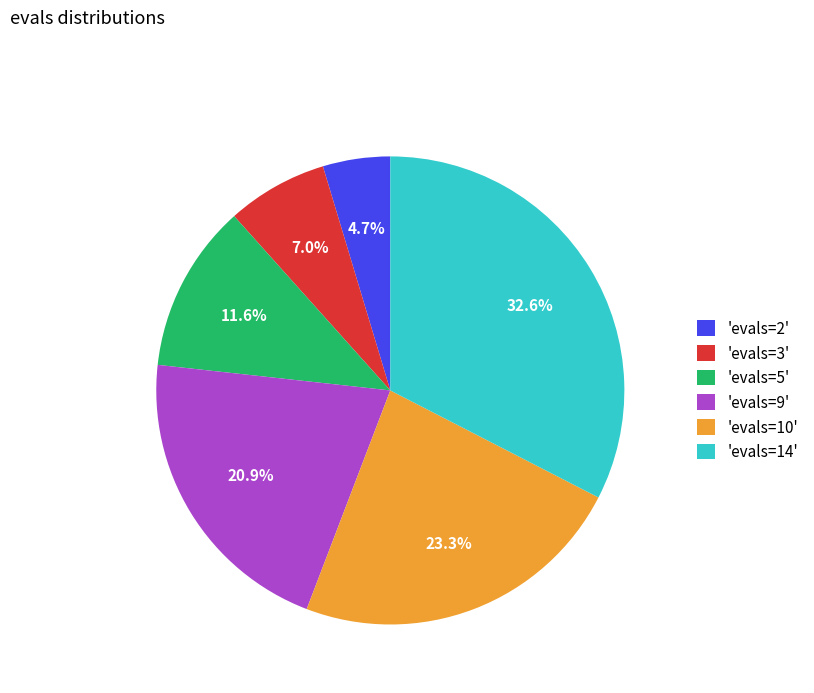

To the nearest percent, what is the difference between the largest and smallest slice percentages?

28%